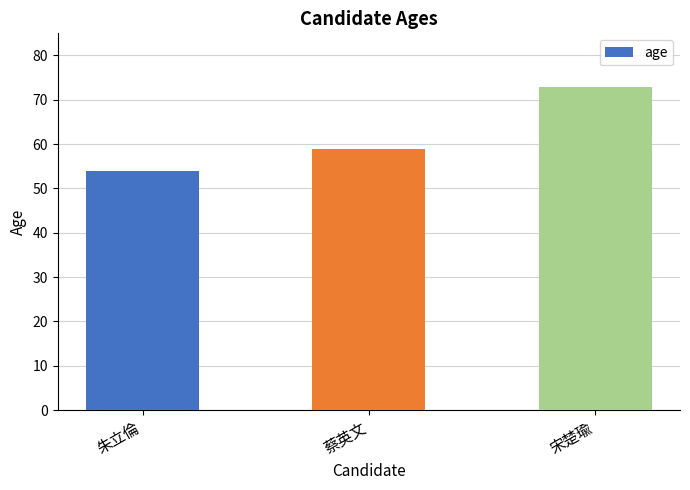

Are the bars grouped side by side (vs. stacked)?

No